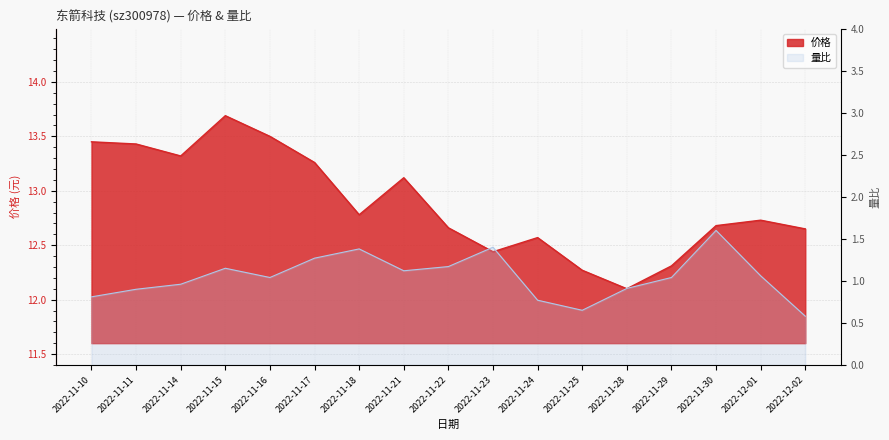

What is the value of the 量比 point at the 4th from the left?

1.1